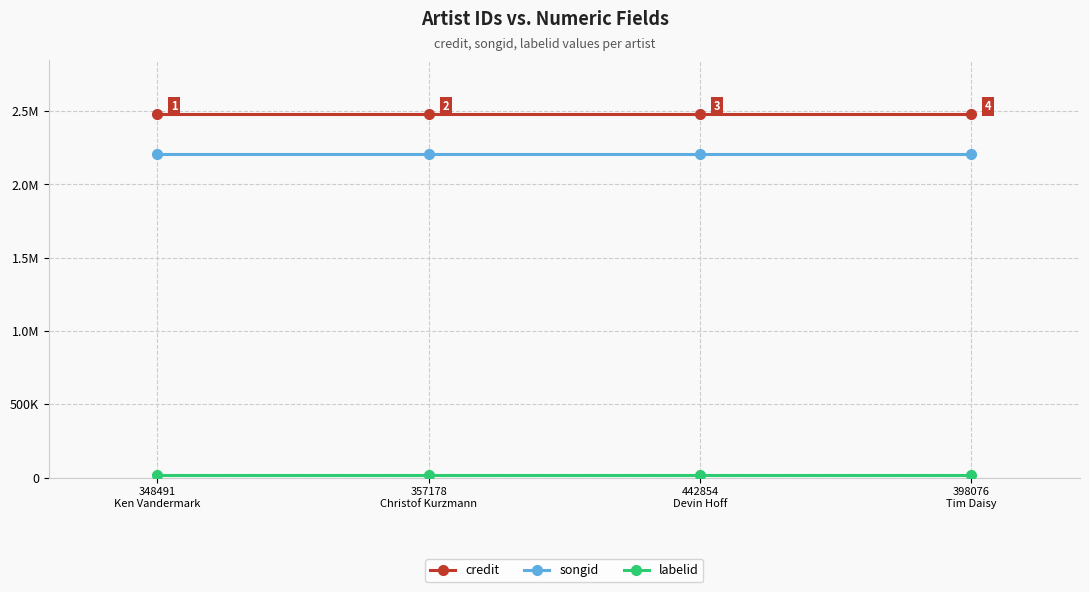

At how many categories does at least one series exceed 1790713?

4